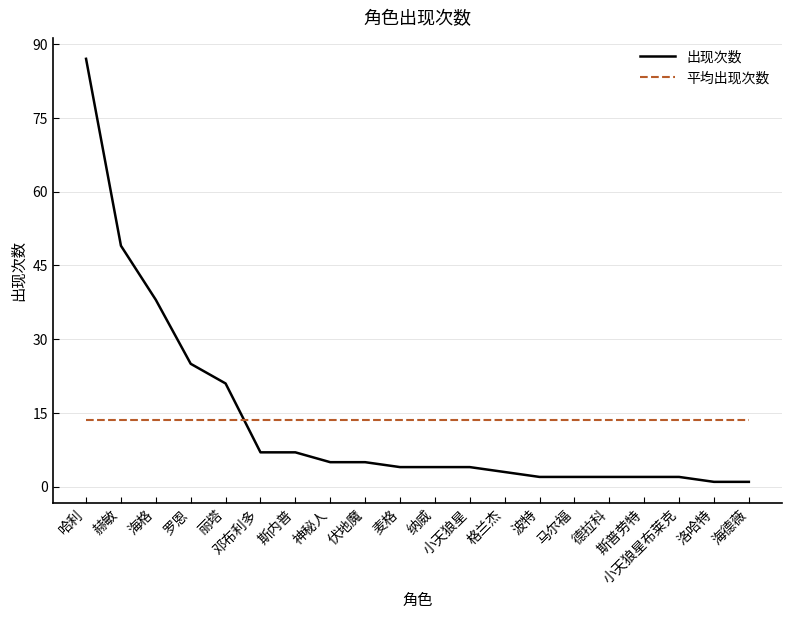

Does the chart have visible grid lines?

Yes